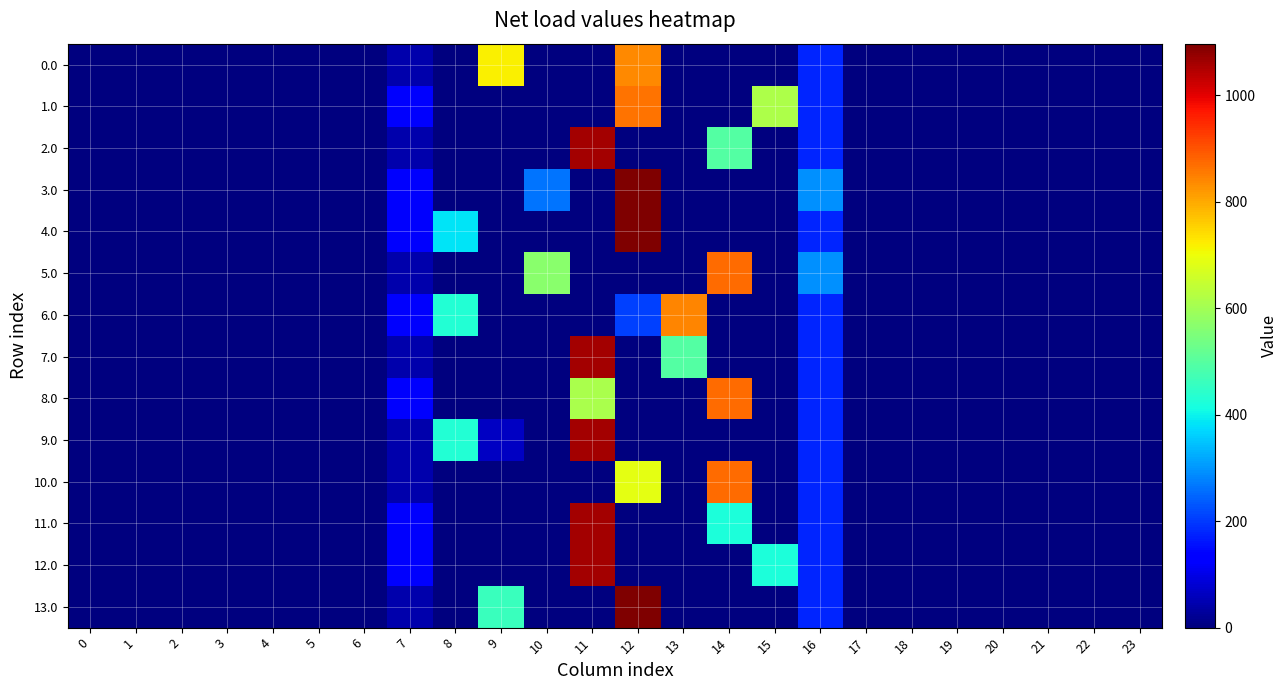

At which category is the sum across all series the highest?

11